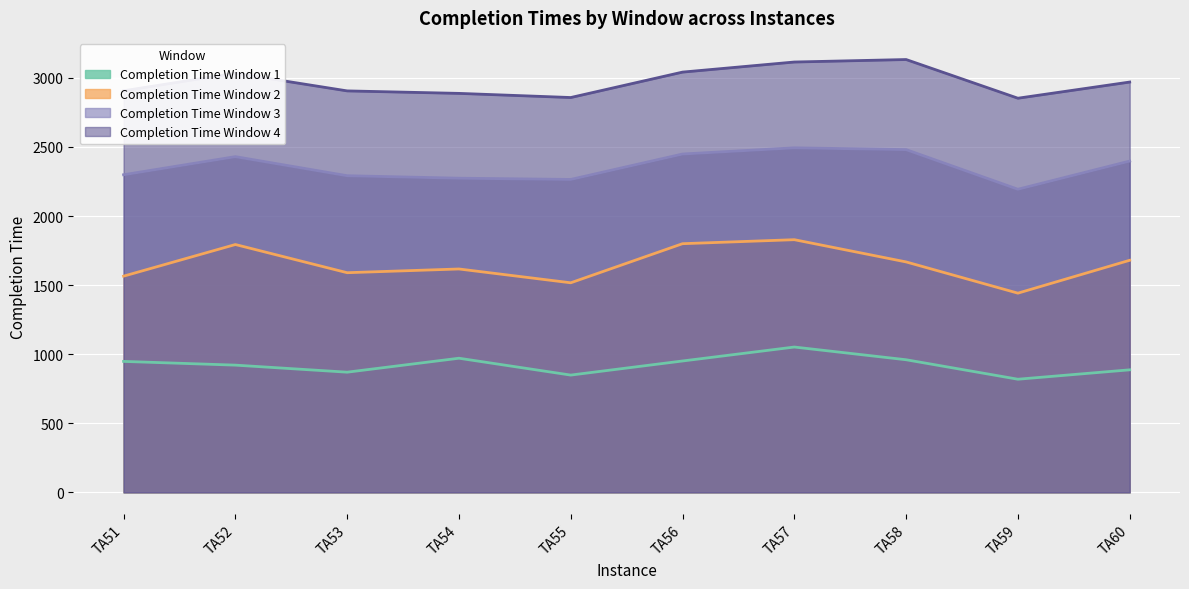

Which category has the highest value across all series?

TA58